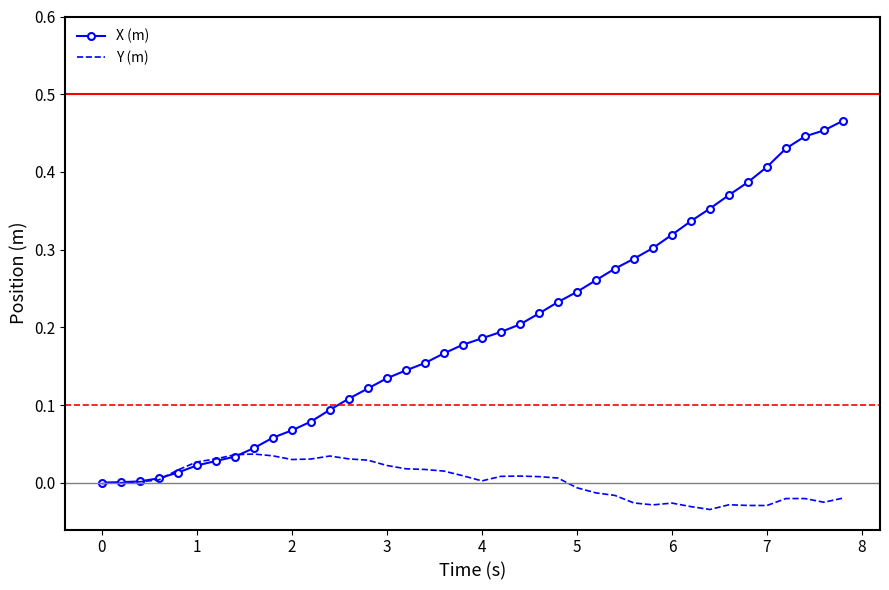

List the series in order of their peak value, lowest first.

Y (m), X (m)